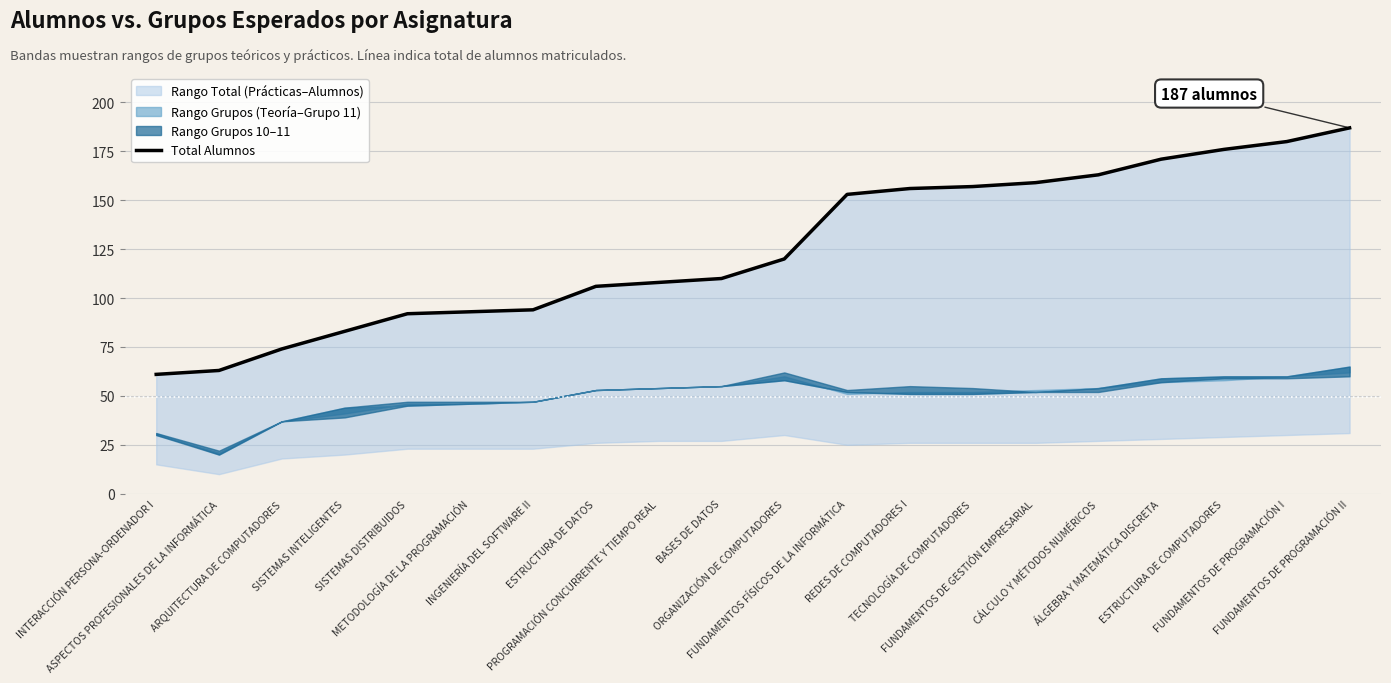

Count the number of categories in the chart.

20